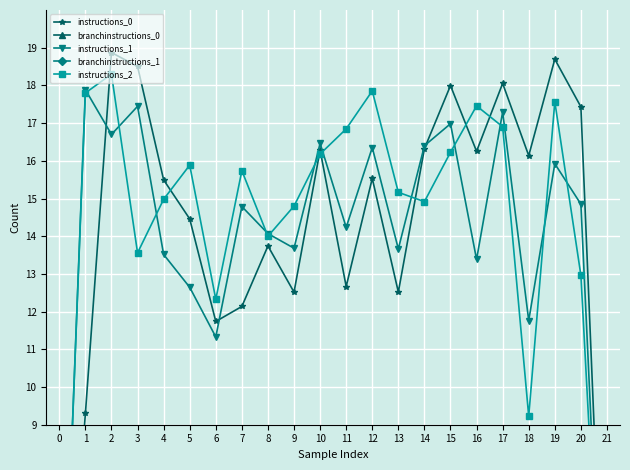

What is the difference between the highest and lowest values at 21?

0.7